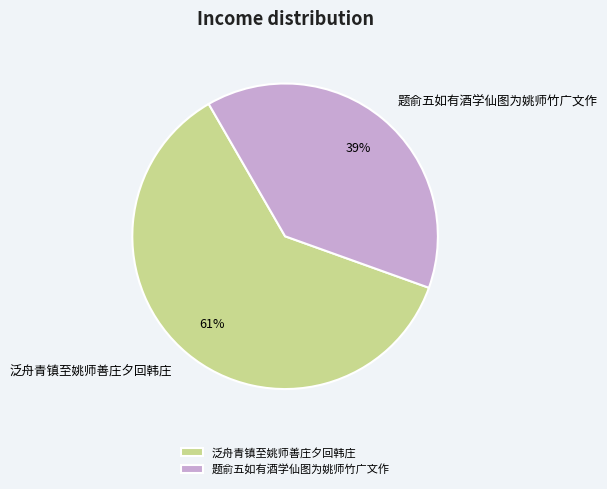

The 泛舟青镇至姚师善庄夕回韩庄 slice represents 61% of the pie. True or false?

True